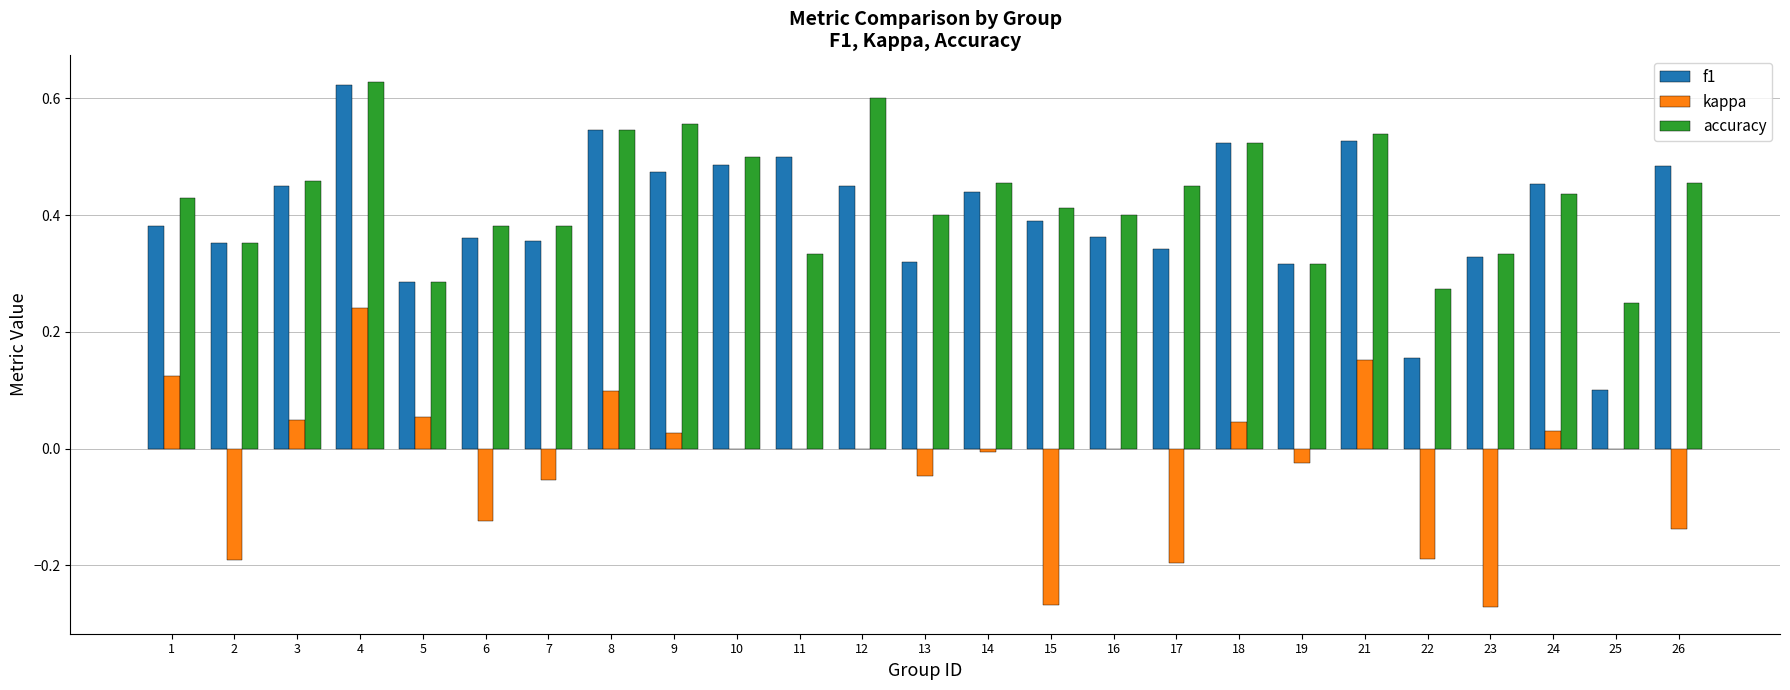

At which category is the sum across all series the highest?

4